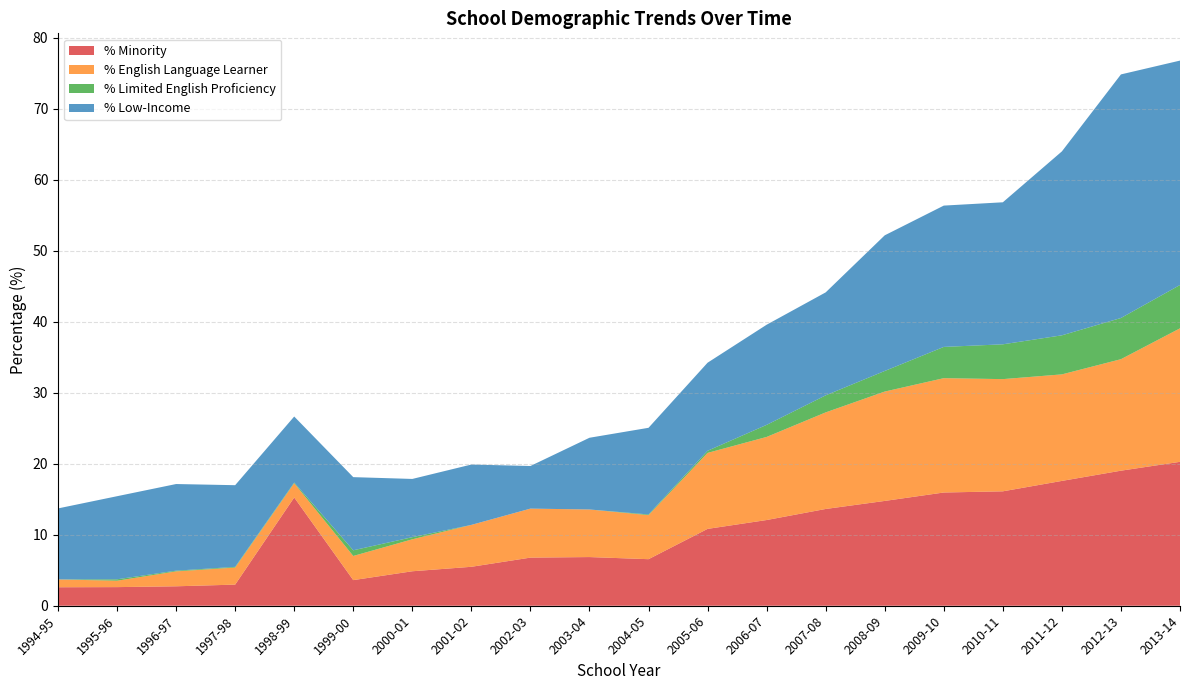

Reading left to right, transcribe all the data shown in this chart.

% Minority: 1994-95=2.6	1995-96=2.6	1996-97=2.7	1997-98=3.0	1998-99=15.2	1999-00=3.6	2000-01=4.9	2001-02=5.5	2002-03=6.8	2003-04=6.9	2004-05=6.6	2005-06=10.8	2006-07=12.1	2007-08=13.6	2008-09=14.8	2009-10=15.9	2010-11=16.1	2011-12=17.6	2012-13=19.0	2013-14=20.3
% English Language Learner: 1994-95=1.1	1995-96=0.9	1996-97=2.1	1997-98=2.4	1998-99=2.0	1999-00=3.4	2000-01=4.5	2001-02=5.9	2002-03=6.9	2003-04=6.7	2004-05=6.2	2005-06=10.7	2006-07=11.7	2007-08=13.6	2008-09=15.4	2009-10=16.1	2010-11=15.8	2011-12=15.0	2012-13=15.7	2013-14=18.8
% Limited English Proficiency: 1994-95=0.0	1995-96=0.2	1996-97=0.1	1997-98=0.1	1998-99=0.1	1999-00=0.8	2000-01=0.3	2001-02=0.0	2002-03=0.0	2003-04=0.0	2004-05=0.1	2005-06=0.3	2006-07=1.7	2007-08=2.4	2008-09=2.9	2009-10=4.4	2010-11=4.9	2011-12=5.5	2012-13=5.8	2013-14=6.1
% Low-Income: 1994-95=10.0	1995-96=11.7	1996-97=12.2	1997-98=11.5	1998-99=9.3	1999-00=10.3	2000-01=8.2	2001-02=8.5	2002-03=6.0	2003-04=10.1	2004-05=12.2	2005-06=12.4	2006-07=14.1	2007-08=14.5	2008-09=19.1	2009-10=19.9	2010-11=20.0	2011-12=25.9	2012-13=34.3	2013-14=31.6